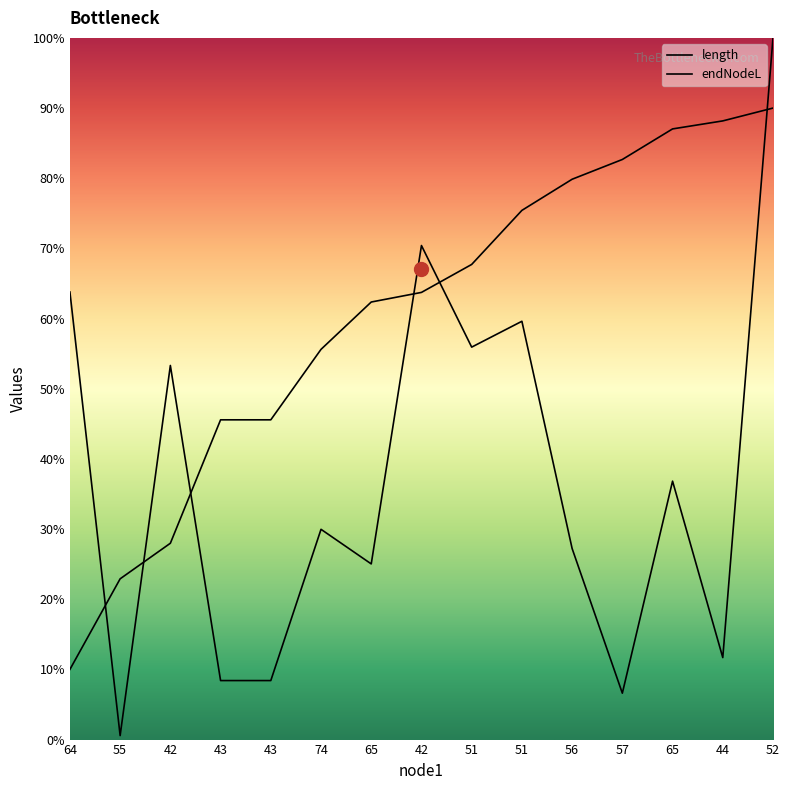

What is the value of the length point at the 11th from the left?

27.2